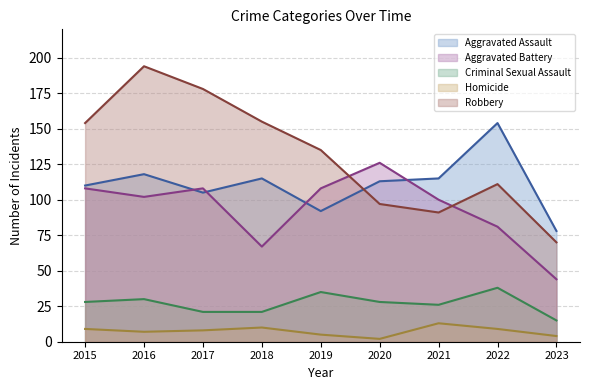

Reading left to right, transcribe all the data shown in this chart.

Aggravated Assault: 110	118	105	115	92	113	115	154	78
Aggravated Battery: 108	102	108	67	108	126	100	81	44
Criminal Sexual Assault: 28	30	21	21	35	28	26	38	15
Homicide: 9	7	8	10	5	2	13	9	4
Robbery: 154	194	178	155	135	97	91	111	70